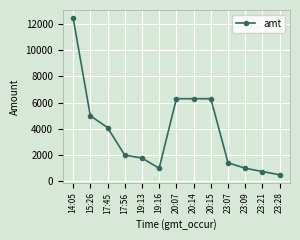

What is the label of the 10th point from the left?

23:07